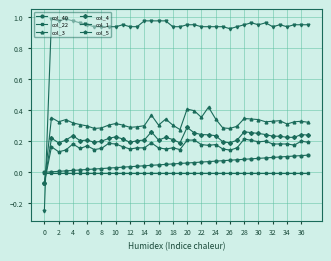

What are all the series names shown in the legend?

col_40, col_22, col_3, col_4, col_1, col_5